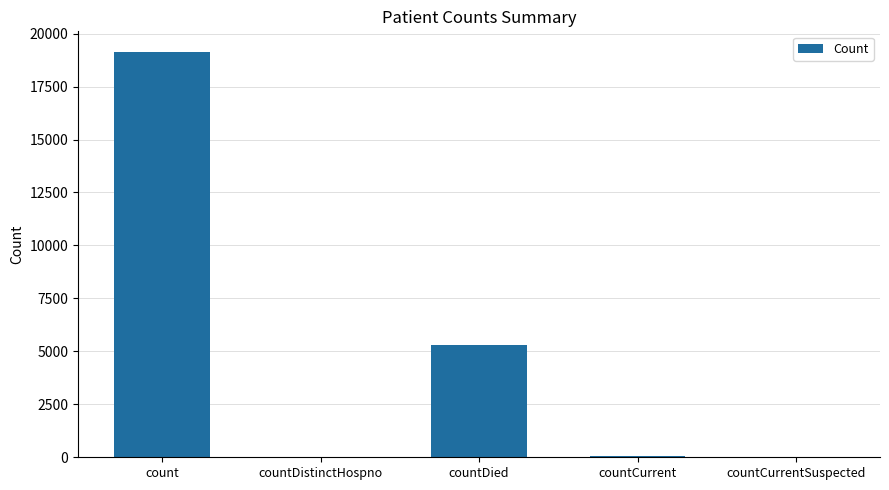

What is the sum of all values?

24514